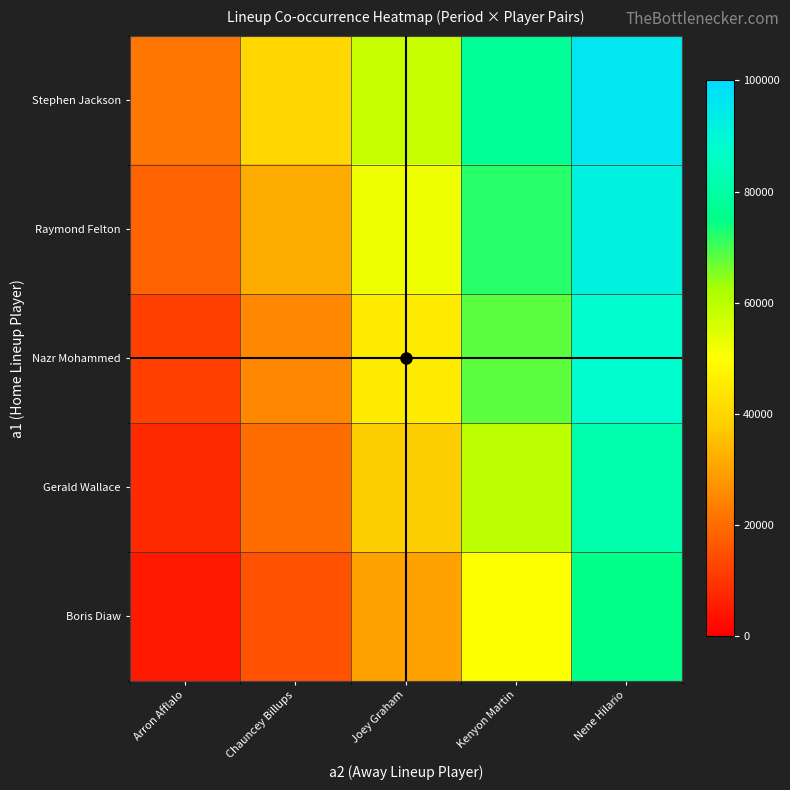

At Arron Afflalo, list the series in order from largest to smallest.

Stephen Jackson, Raymond Felton, Nazr Mohammed, Gerald Wallace, Boris Diaw